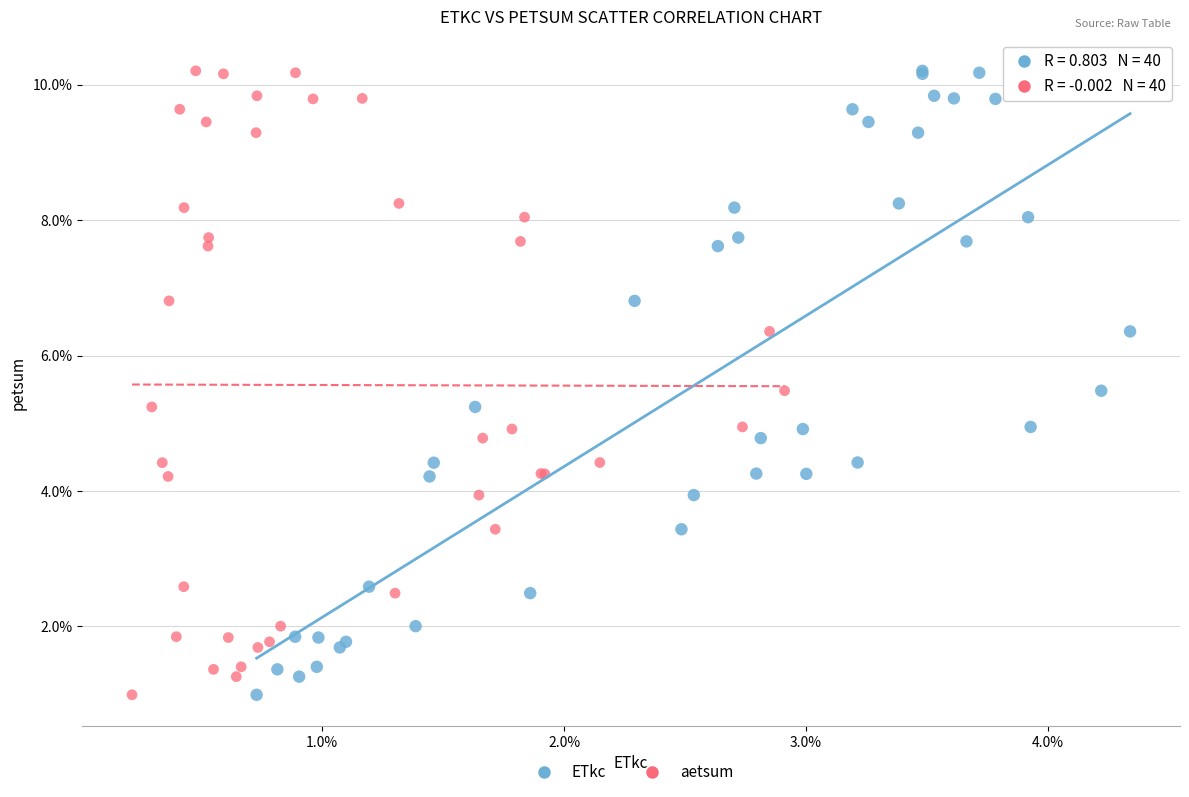

What are all the series names shown in the legend?

ETkc, aetsum